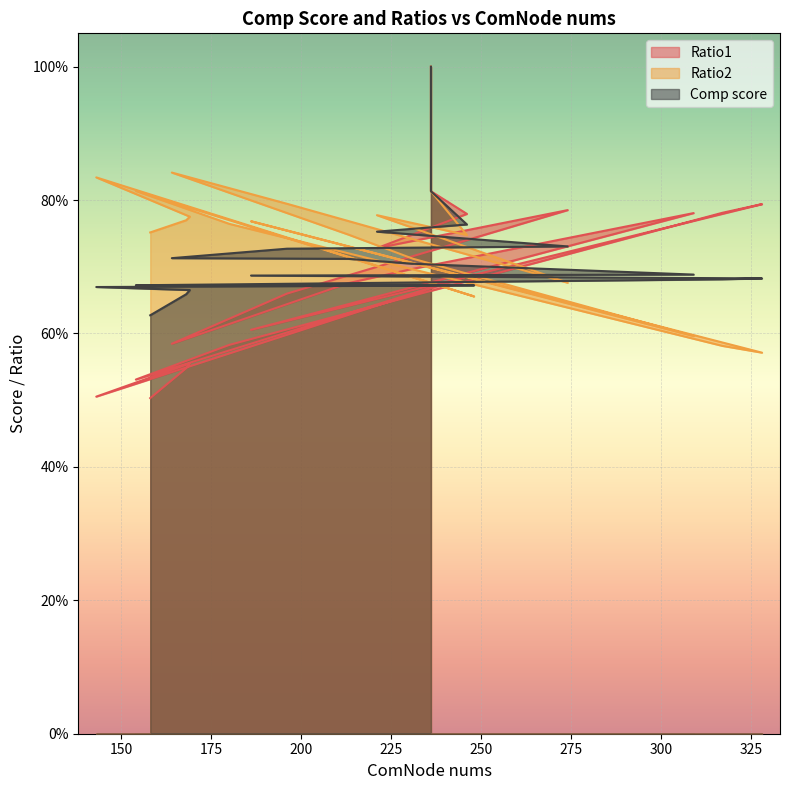

Which label corresponds to the largest value in the chart?

236